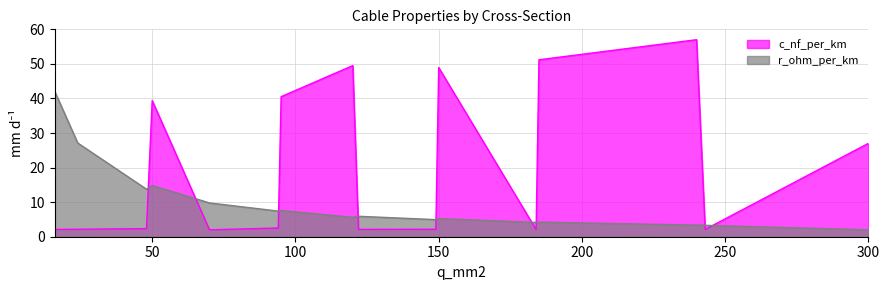

Which label corresponds to the largest value in the chart?

240